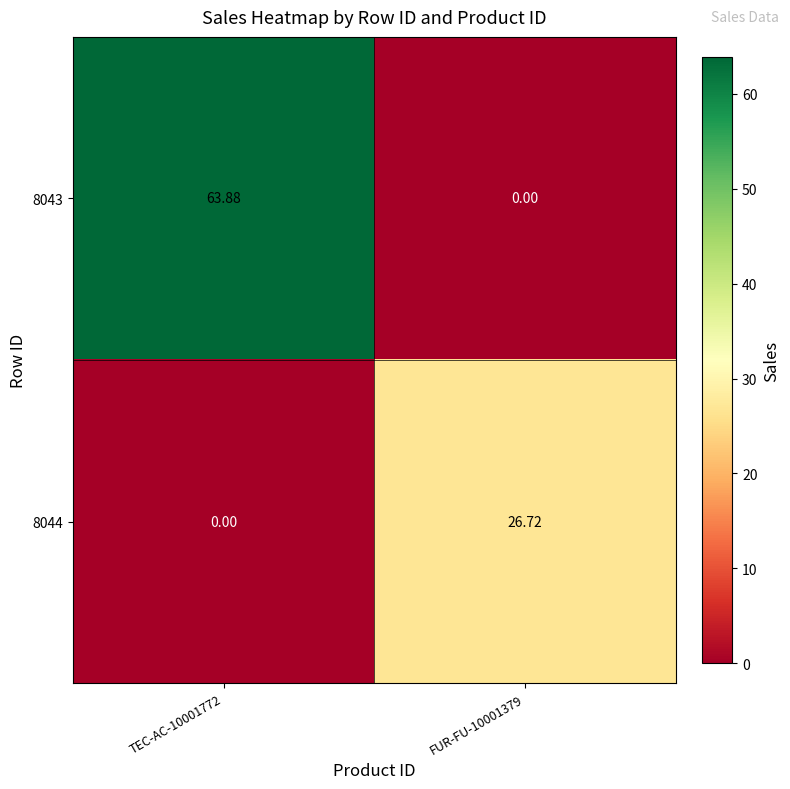

Is the value of 8043 at FUR-FU-10001379 greater than the value of 8044 at FUR-FU-10001379?

No